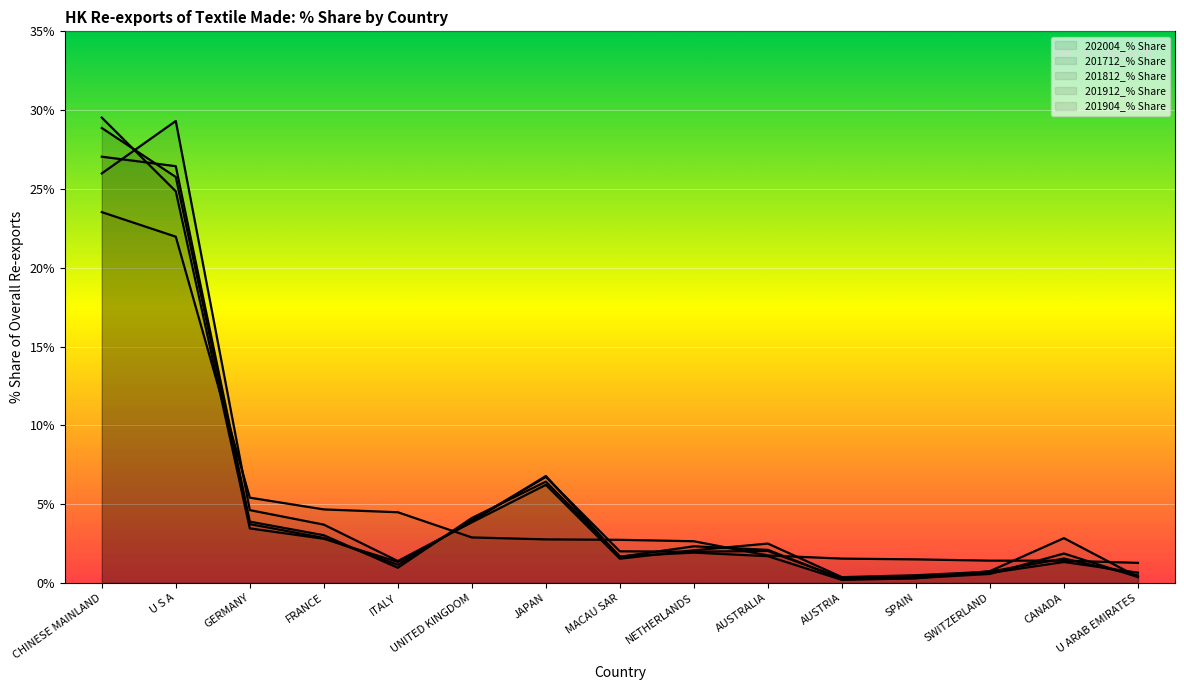

At which label does 202004_% Share first exceed 2?

CHINESE MAINLAND